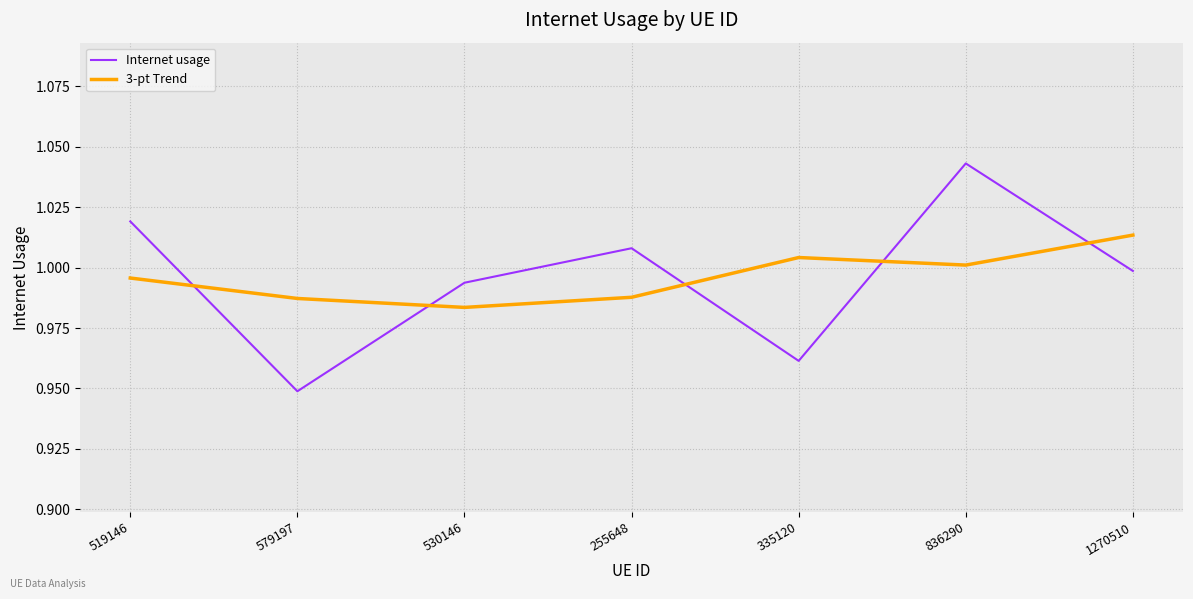

Rank the series at 255648 from highest to lowest value.

Internet usage, 3-pt Trend